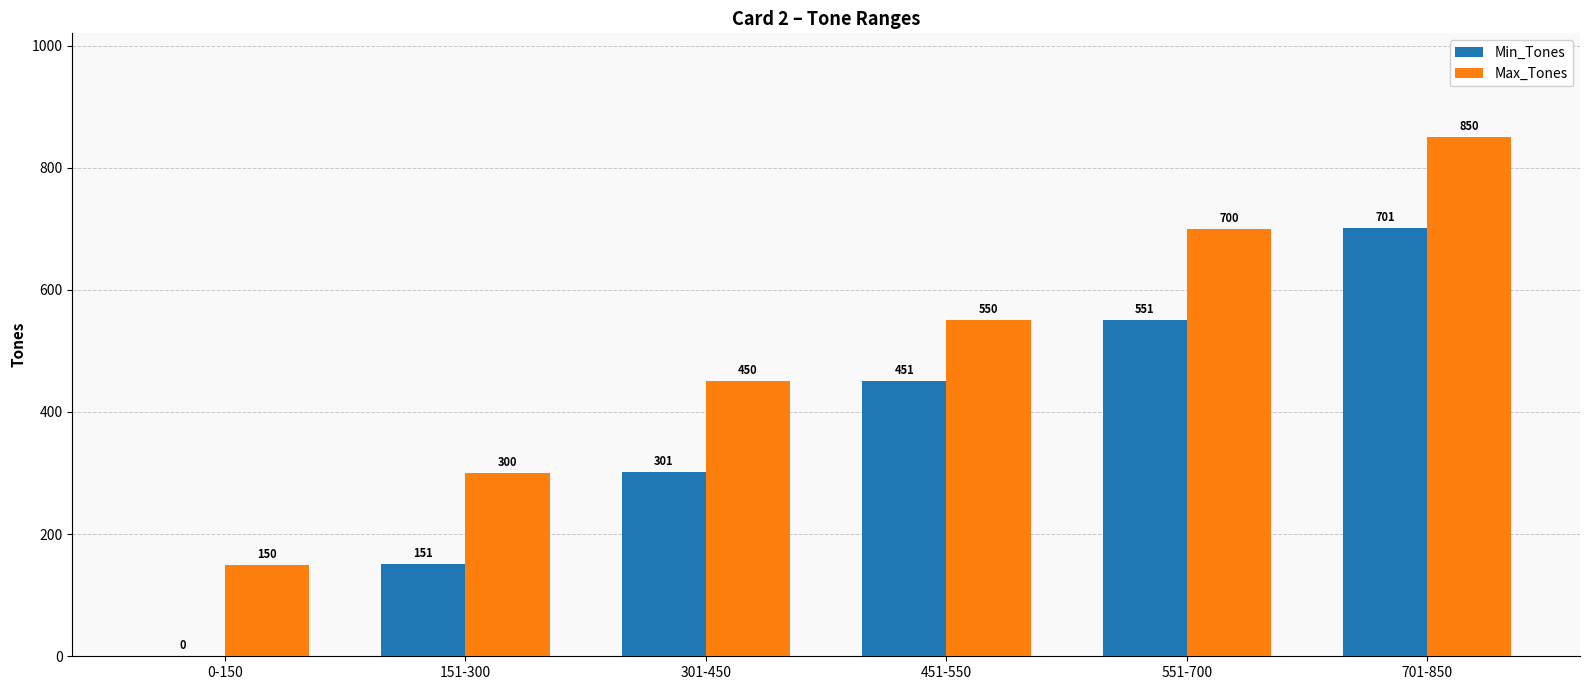

Is it true that Min_Tones equals 451 at 451-550?

True